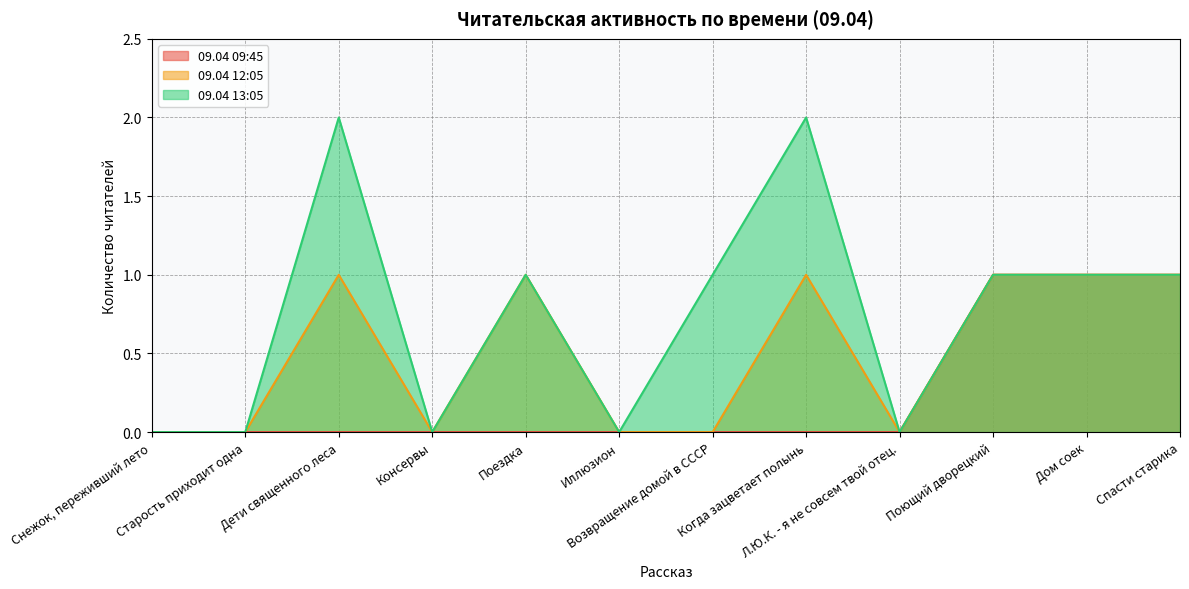

Is it true that 09.04 12:05 equals 1 at Снежок, переживший лето?

False